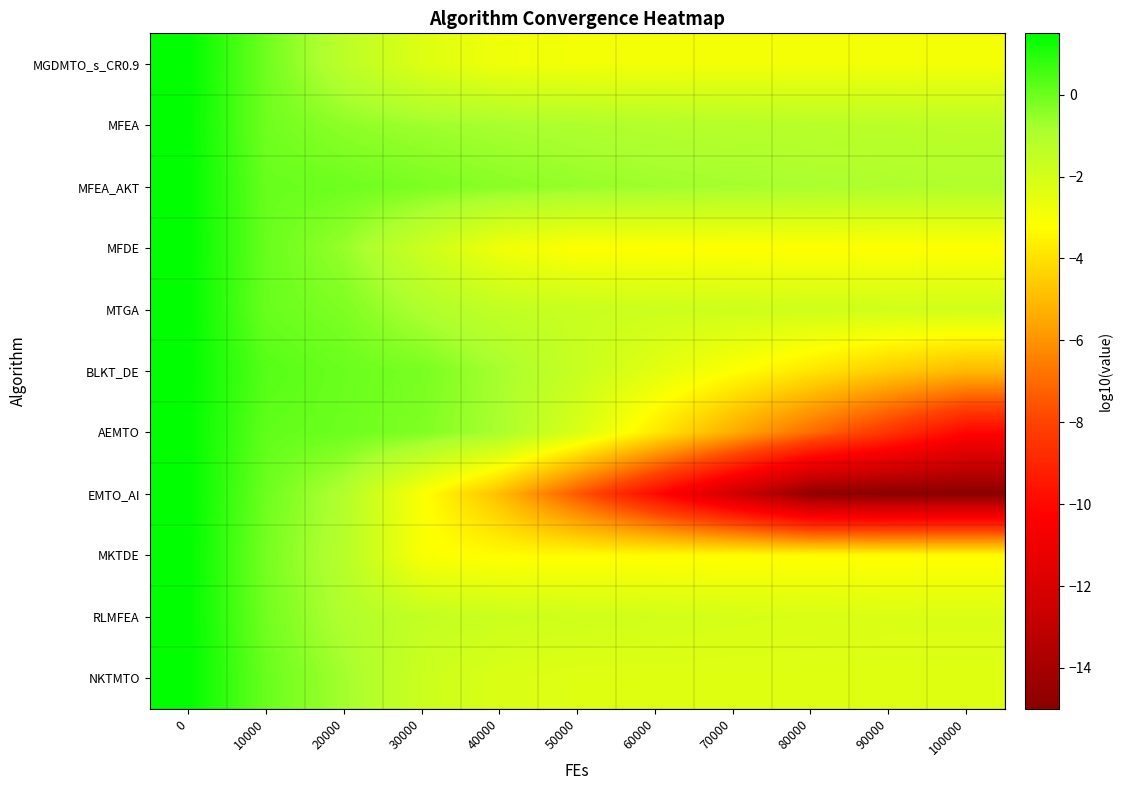

What is the spread (max minus min) of values at 20000?

1.3